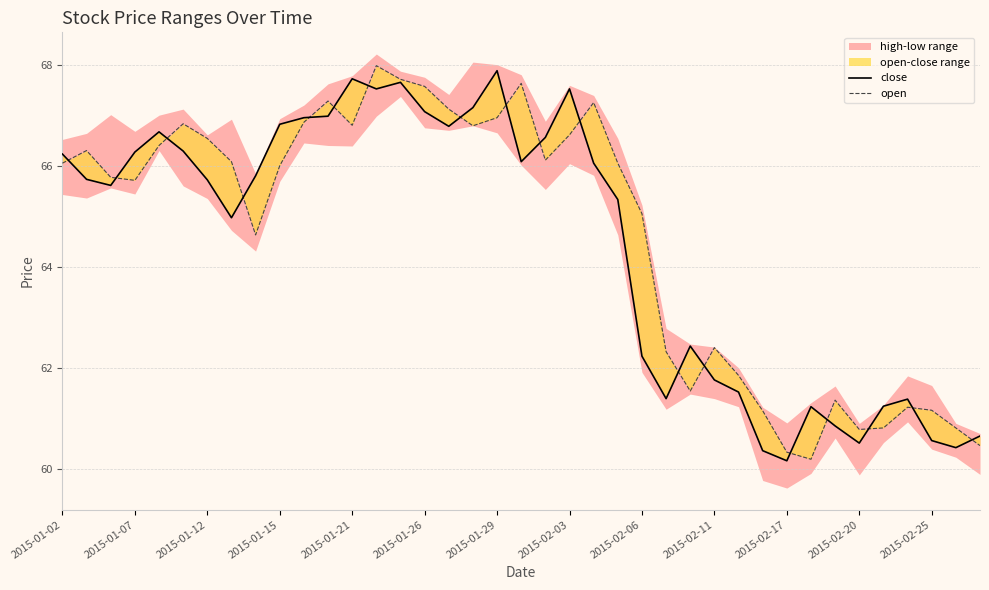

Reading left to right, list all the values displayed in this chart.

close: 66.2	65.7	65.6	66.3	66.7	66.3	65.7	65.0	65.8	66.8	67.0	67.0	67.7	67.5	67.7	67.1	66.8	67.2	67.9	66.1	66.6	67.5	66.1	65.3	62.2	61.4	62.4	61.8	61.5	60.4	60.2	61.2	60.9	60.5	61.2	61.4	60.6	60.4	60.7
open: 66.1	66.3	65.8	65.7	66.4	66.8	66.5	66.1	64.6	66.0	66.9	67.3	66.8	68.0	67.7	67.6	67.1	66.8	67.0	67.6	66.1	66.6	67.3	66.1	65.1	62.3	61.5	62.4	61.9	61.2	60.3	60.2	61.4	60.8	60.8	61.2	61.2	60.8	60.5